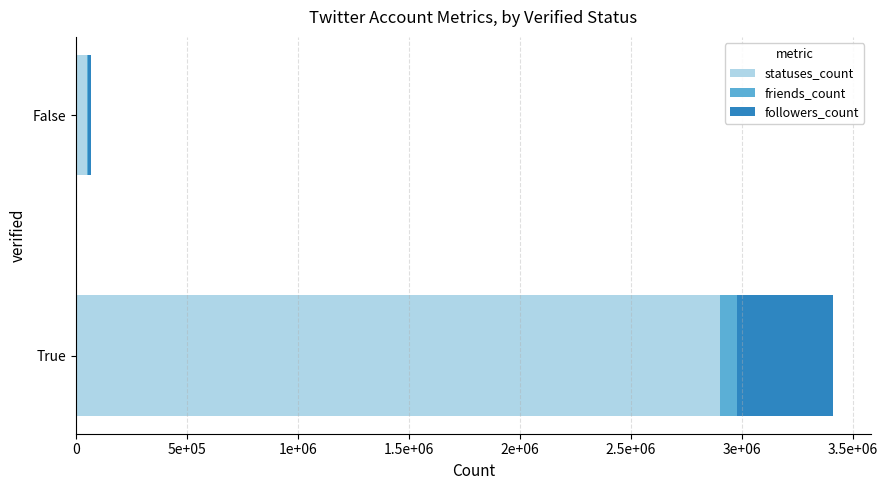

What is the value of the followers_count bar at the 1st from the left?

430108